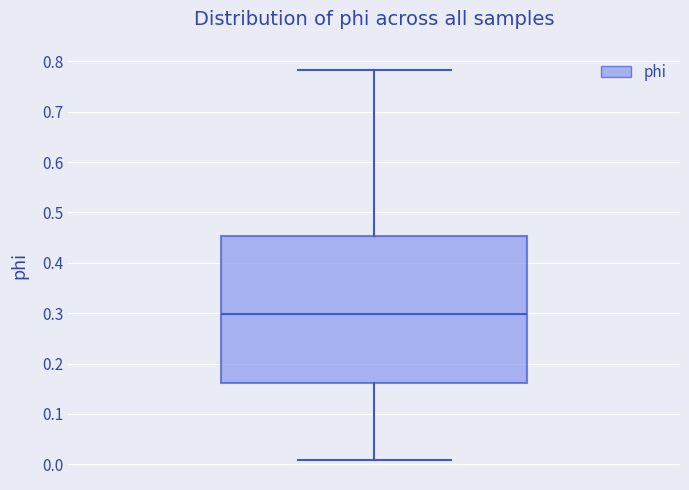

Transcribe this box plot: give where the median line is, the range the box spans, and where the two whiskers end, as read against the y-axis. The values are not printed on the chart, so give them approximately, as read against the axis.

median 0.30, box 0.16 to 0.45, whiskers 0.01 to 0.78